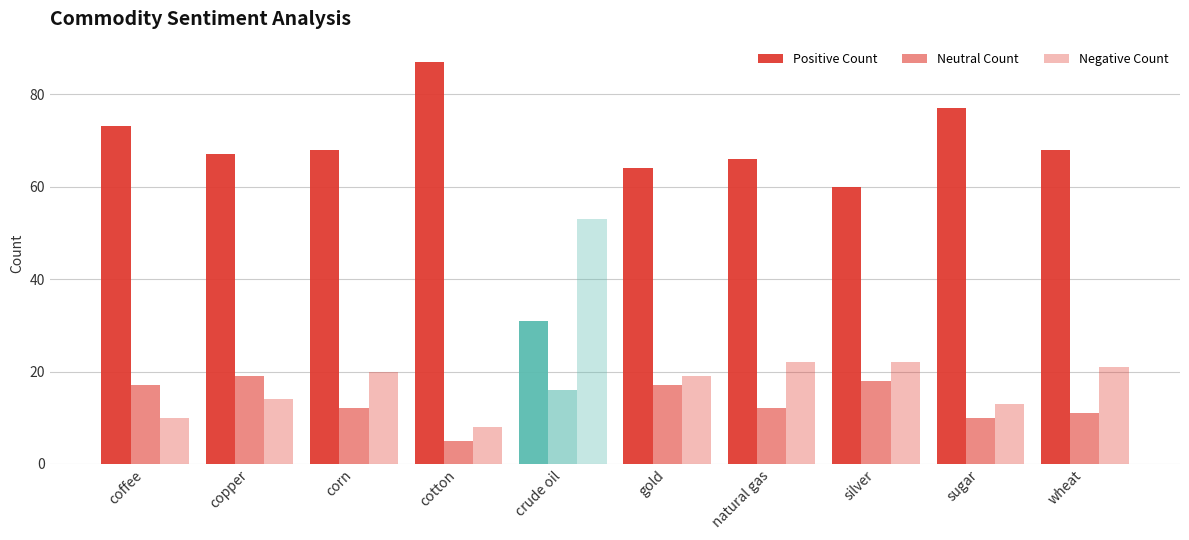

Is it true that Positive Count equals 60 at silver?

True